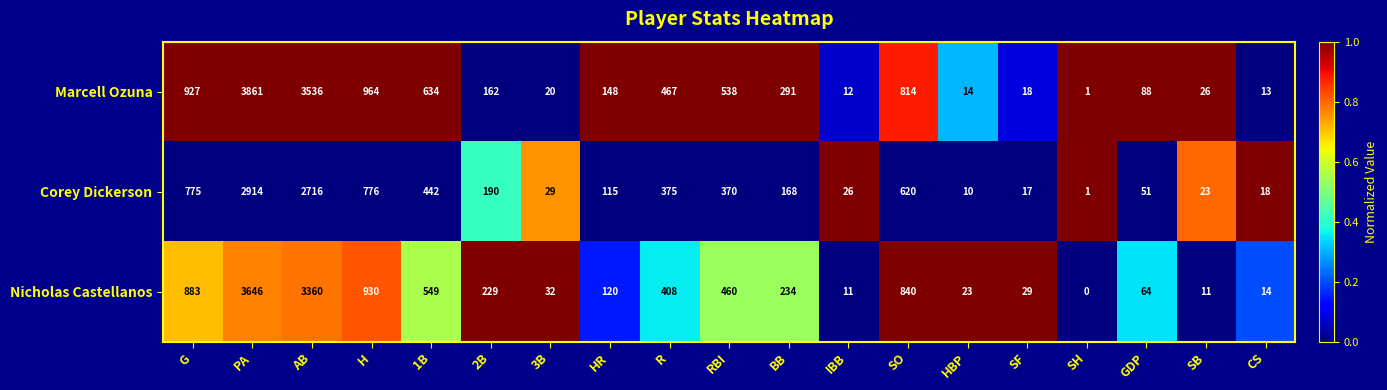

At which category does the chart reach its peak across all series?

PA